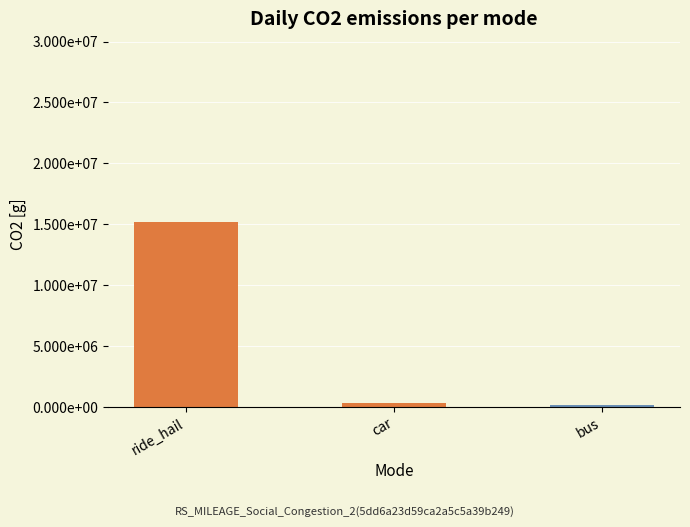

The CO2 per mode series shows 313468.3 at bus. True or false?

False